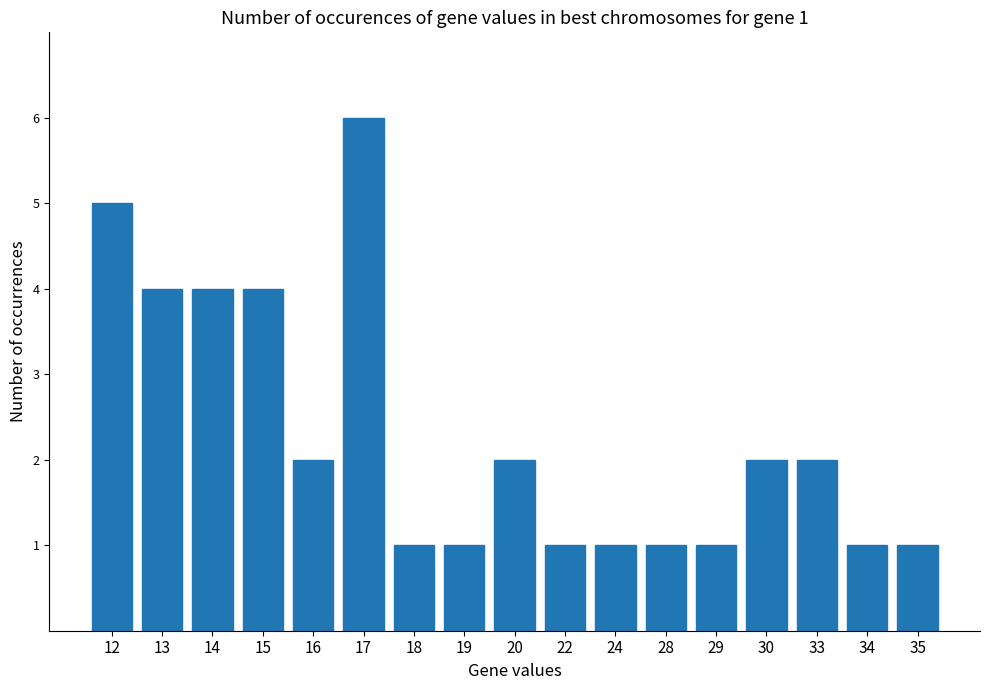

Approximately how many times larger is the value at 13 compared to 15?

1.0